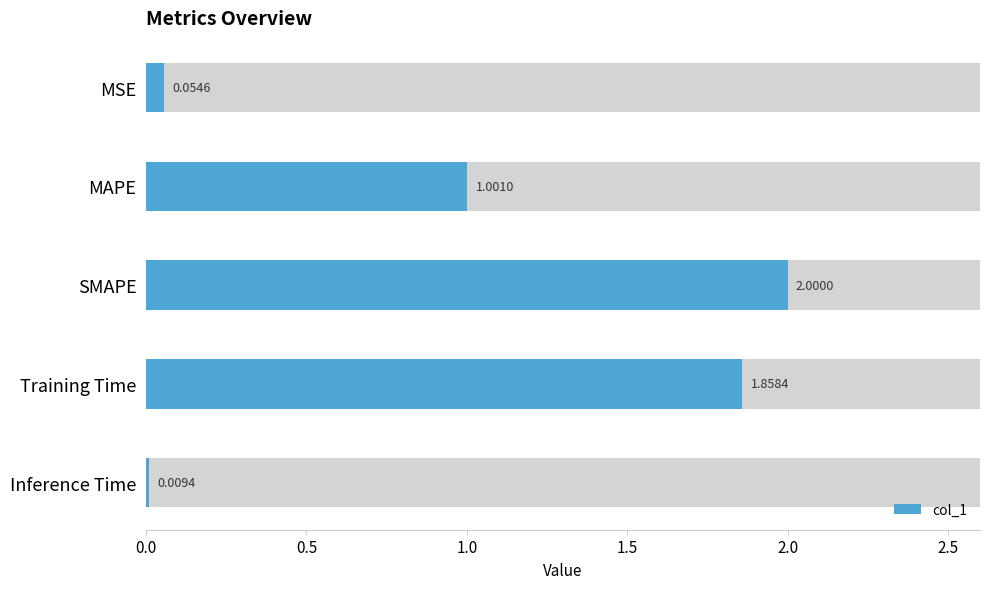

How many data points does each series have?

5